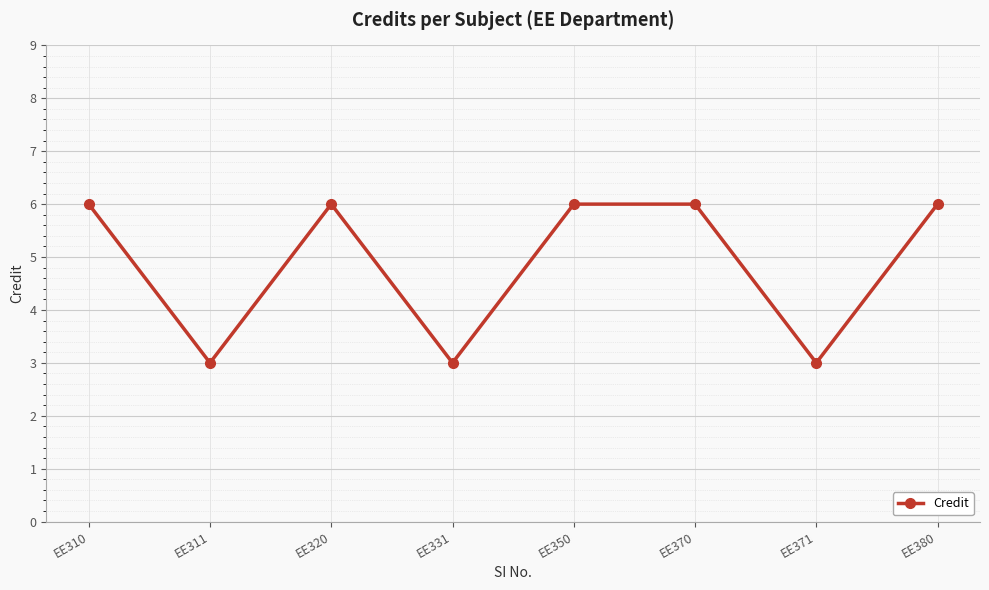

Approximately how many times larger is the value at EE350 compared to EE380?

1.0